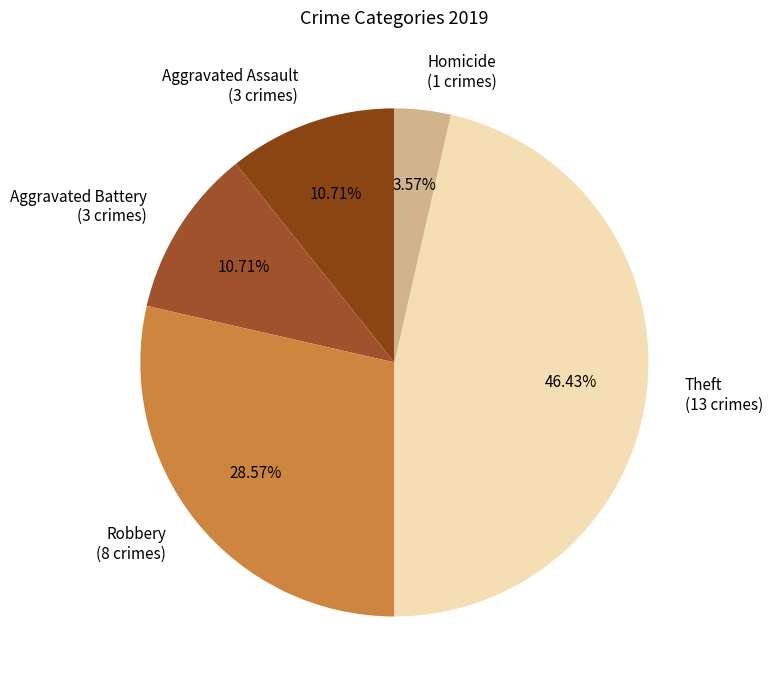

How much of the chart is everything except Robbery?

71.4%